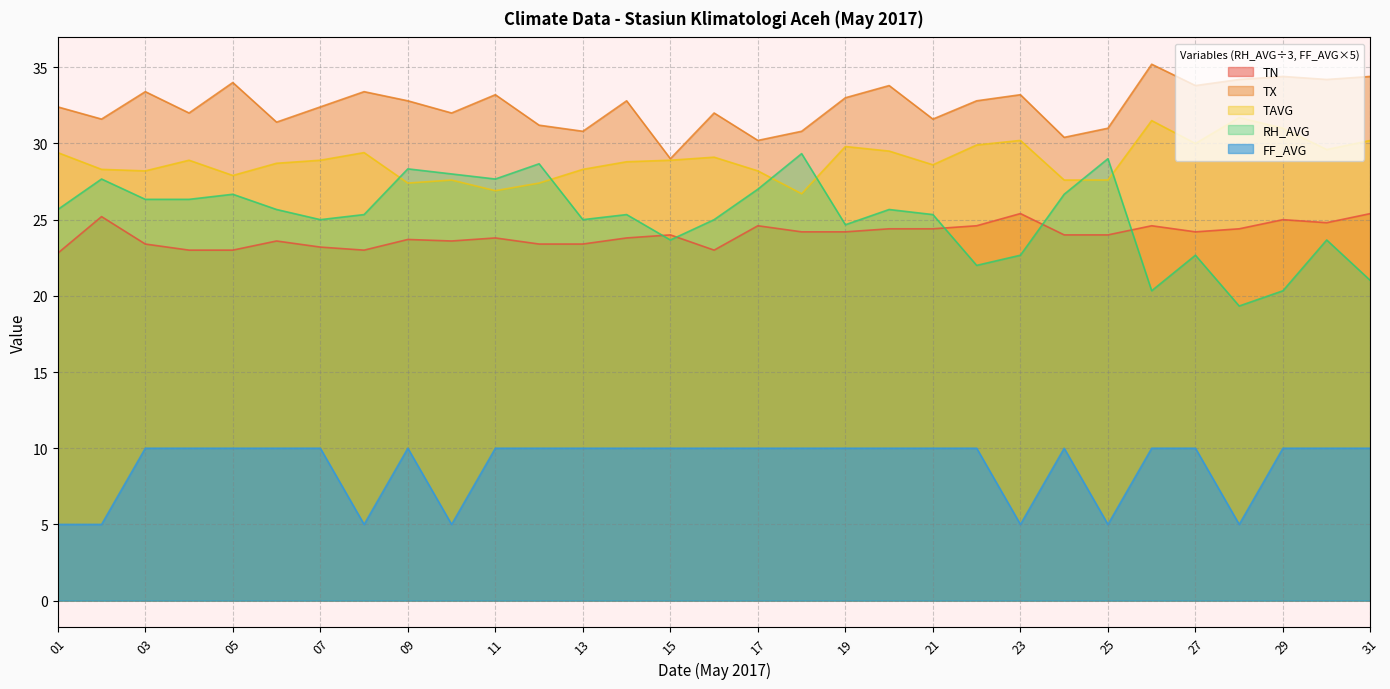

The value of RH_AVG at 25 is 29.0. True or false?

True